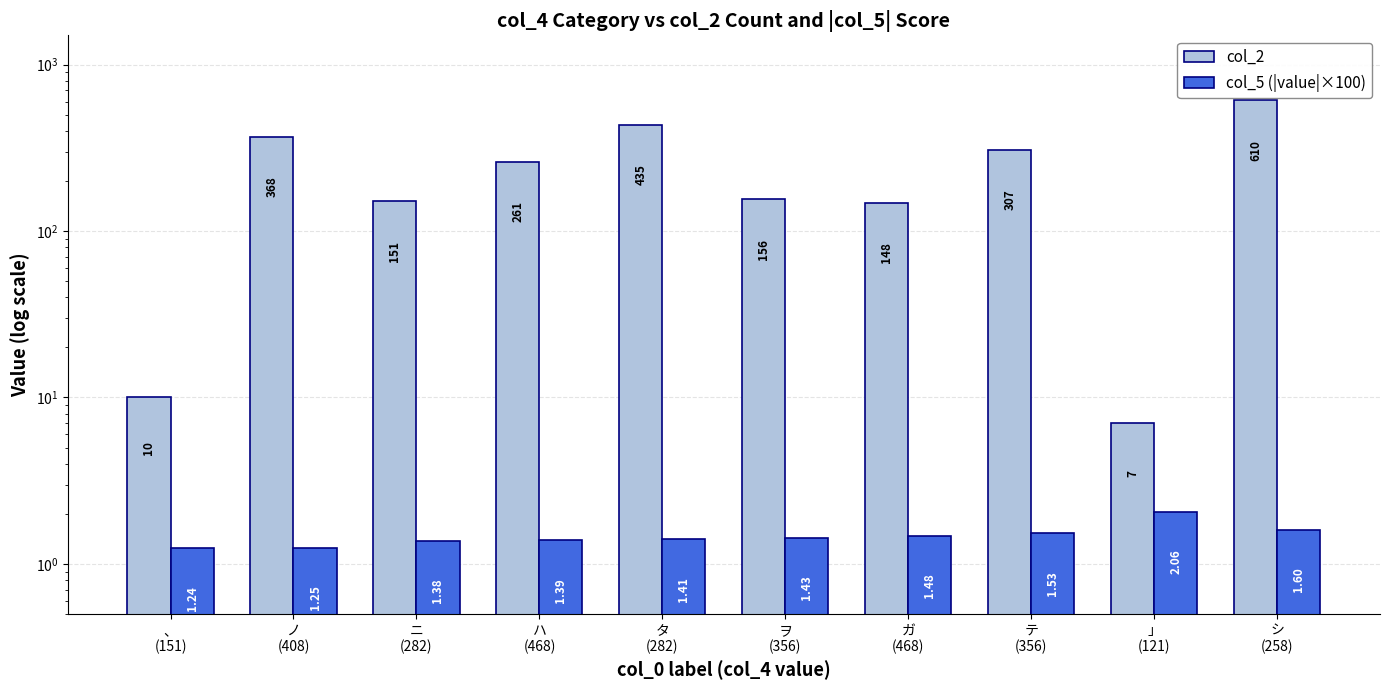

Reading left to right, what are all the values shown in this chart?

col_2: 、
(151)=10.0	ノ
(408)=368.0	ニ
(282)=151.0	ハ
(468)=261.0	タ
(282)=435.0	ヲ
(356)=156.0	ガ
(468)=148.0	テ
(356)=307.0	」
(121)=7.0	シ
(258)=610.0
col_5 (|value|×100): 、
(151)=1.2	ノ
(408)=1.2	ニ
(282)=1.4	ハ
(468)=1.4	タ
(282)=1.4	ヲ
(356)=1.4	ガ
(468)=1.5	テ
(356)=1.5	」
(121)=2.1	シ
(258)=1.6